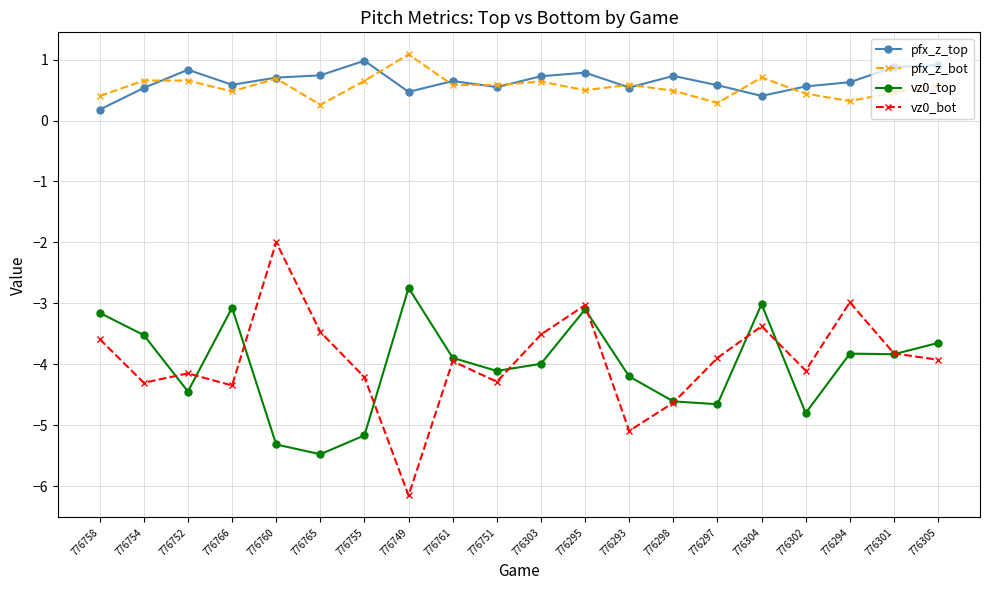

What is the greatest value displayed?

1.1